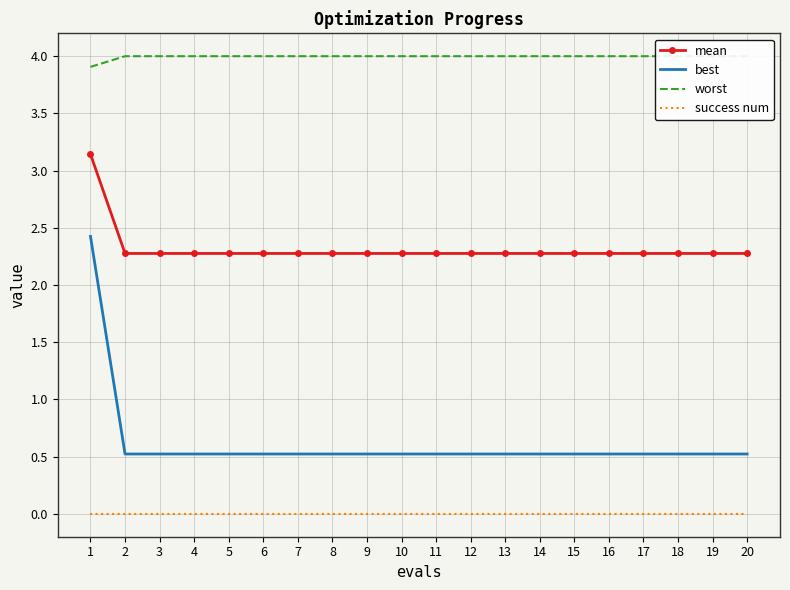

Which series has the largest total across all categories?

worst